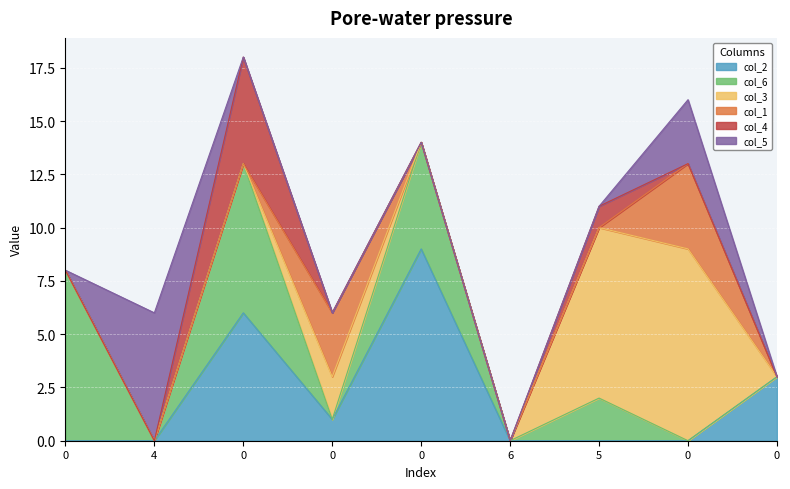

What is the average value of the col_3 series?

2